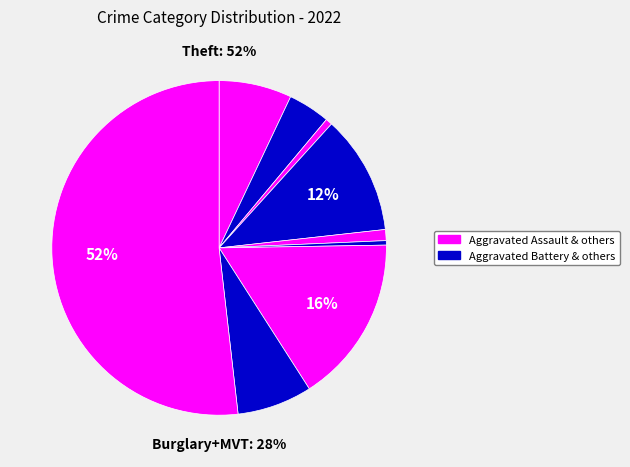

To the nearest percent, what percentage of the pie is Aggravated Battery?

4%